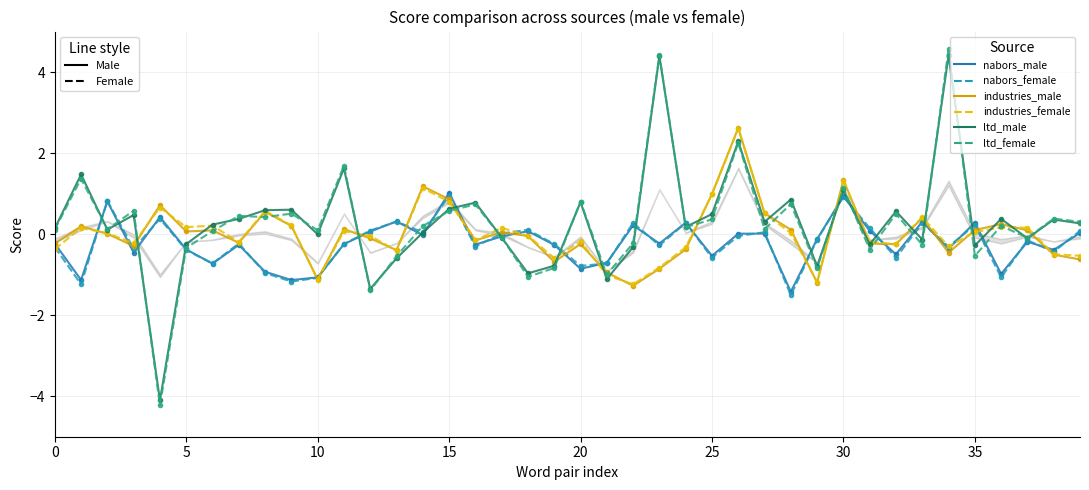

What is the value of the industries_female point at the 20th from the left?

-0.6